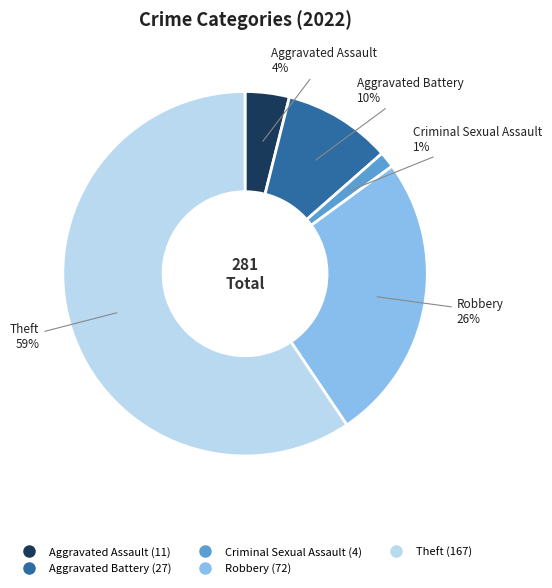

Between Robbery and Aggravated Assault, which is larger?

Robbery